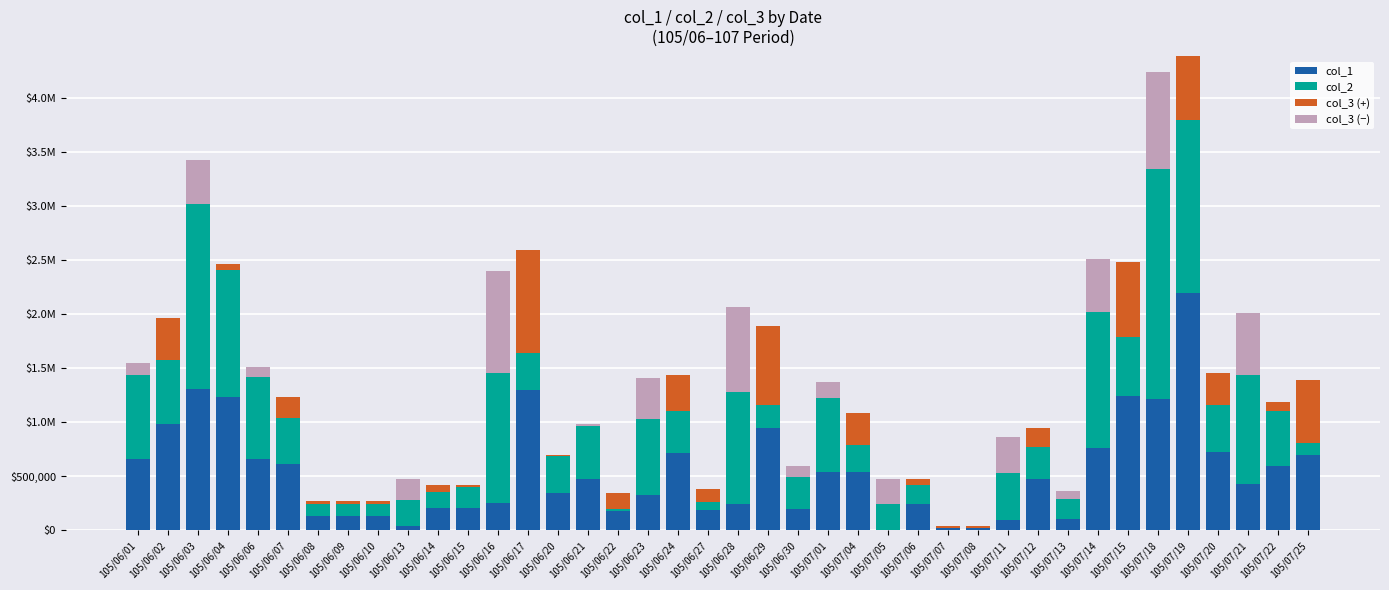

What are all the series names shown in the legend?

col_1, col_2, col_3 (+), col_3 (−)